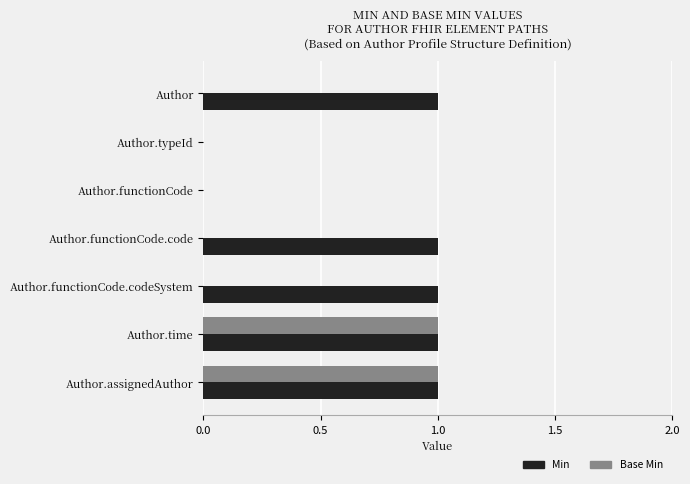

How many Min values are between 0 and 1?

7